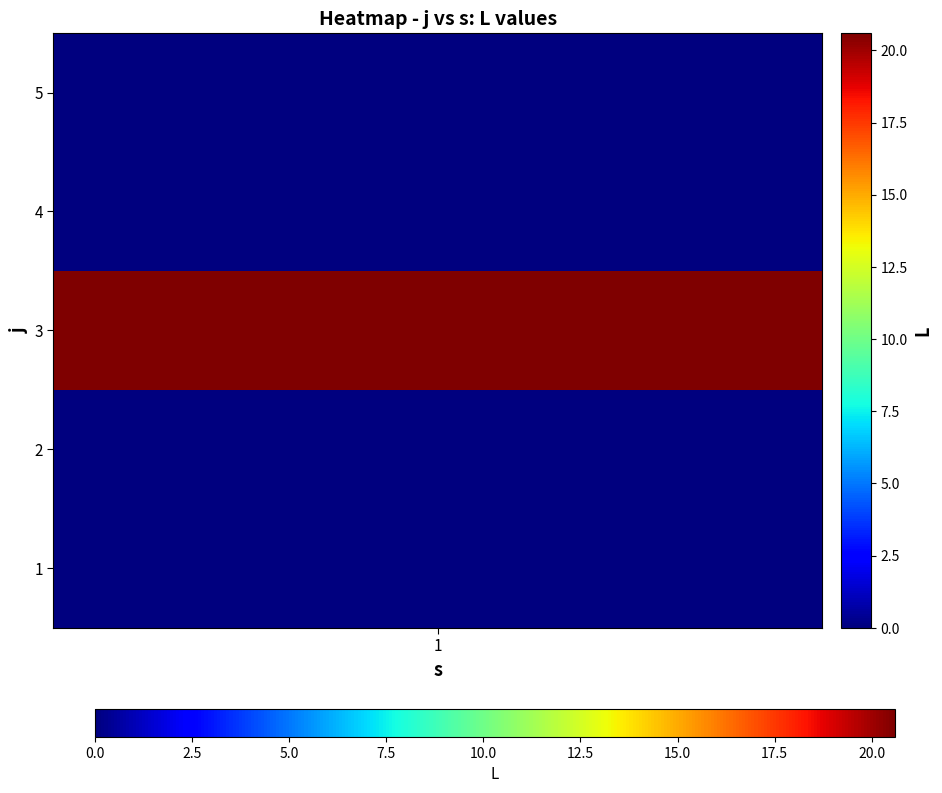

What is the average value?

4.1